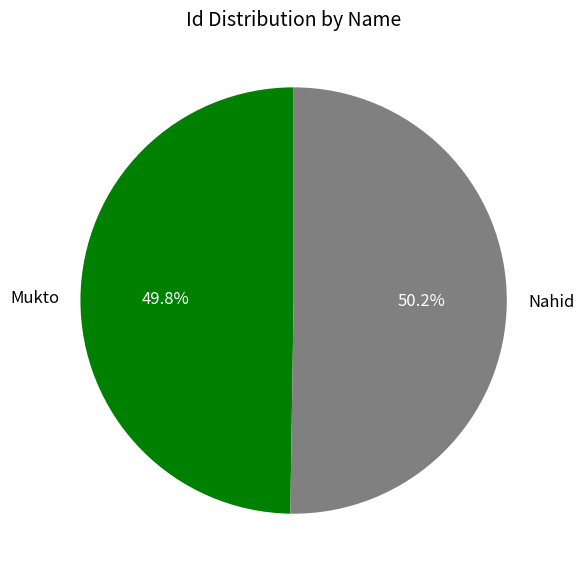

How many slices are in this pie chart?

2